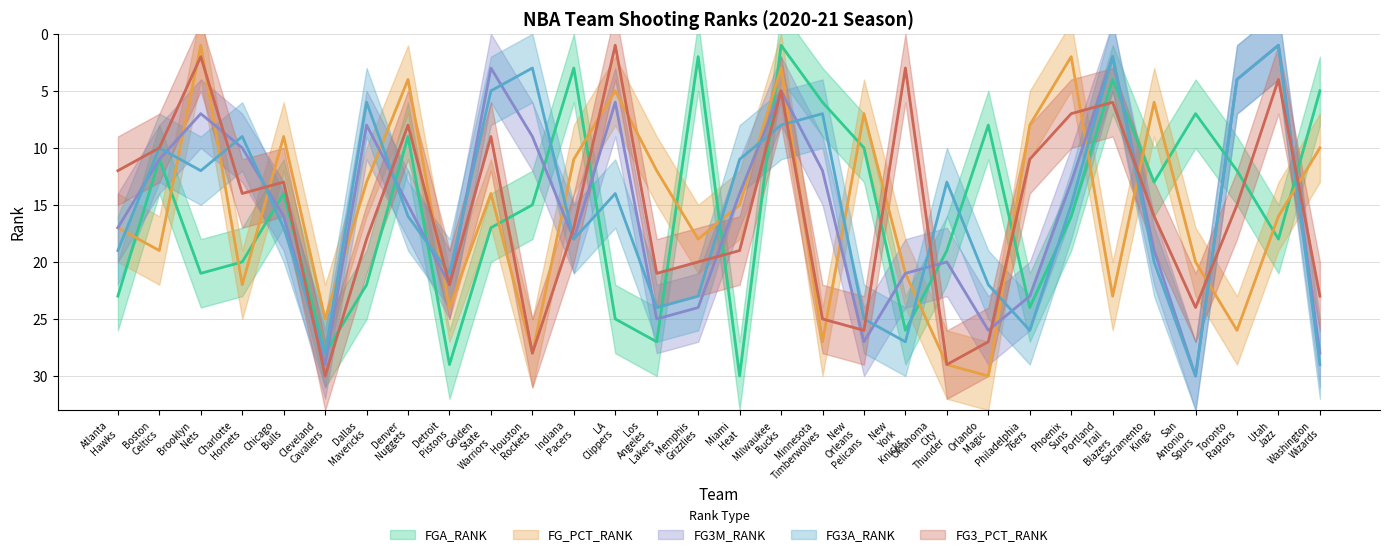

True or false: FG_PCT_RANK has more than 1 points higher than both neighbors.

True